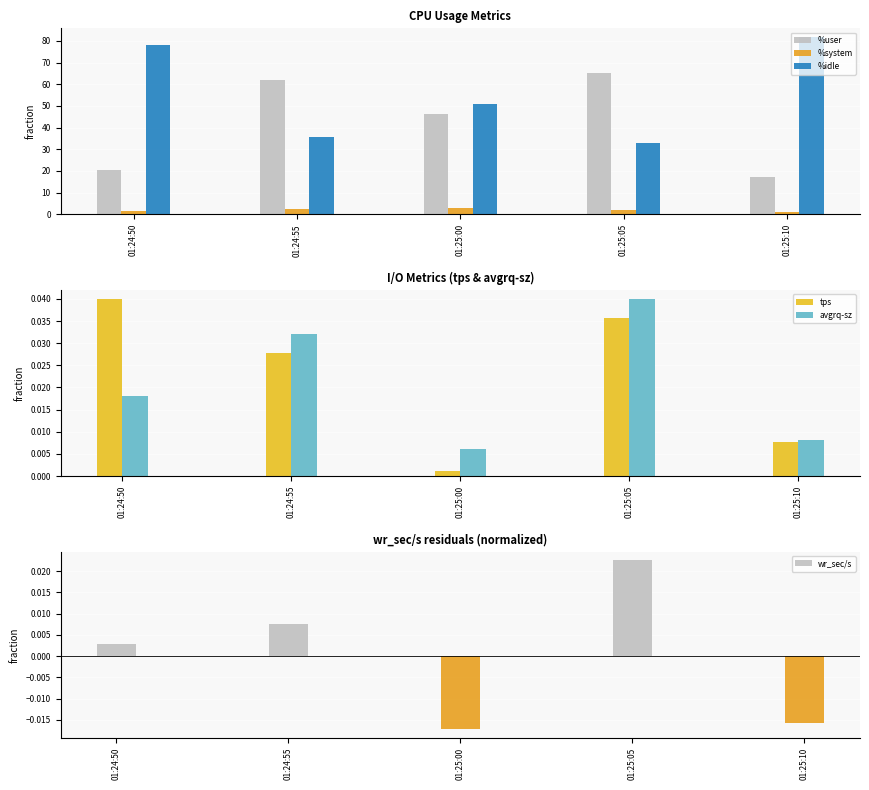

List the labels in order of avgrq-sz value, largest first.

01:25:05, 01:24:55, 01:24:50, 01:25:10, 01:25:00